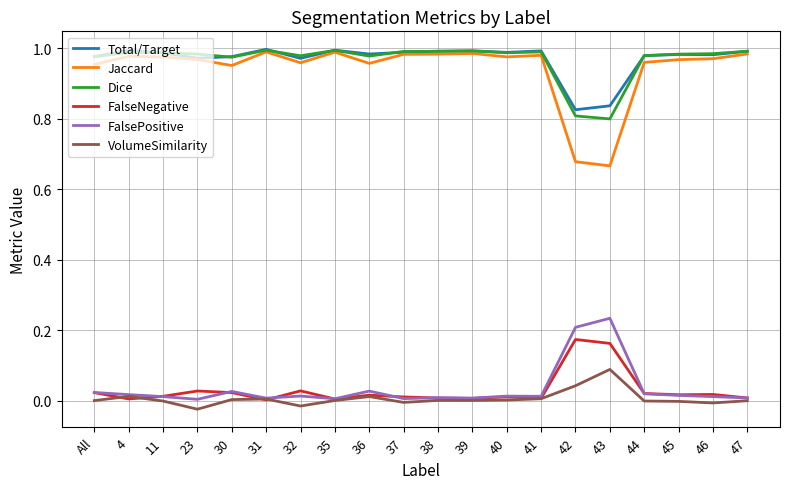

Which series has the largest range (max minus min)?

Jaccard